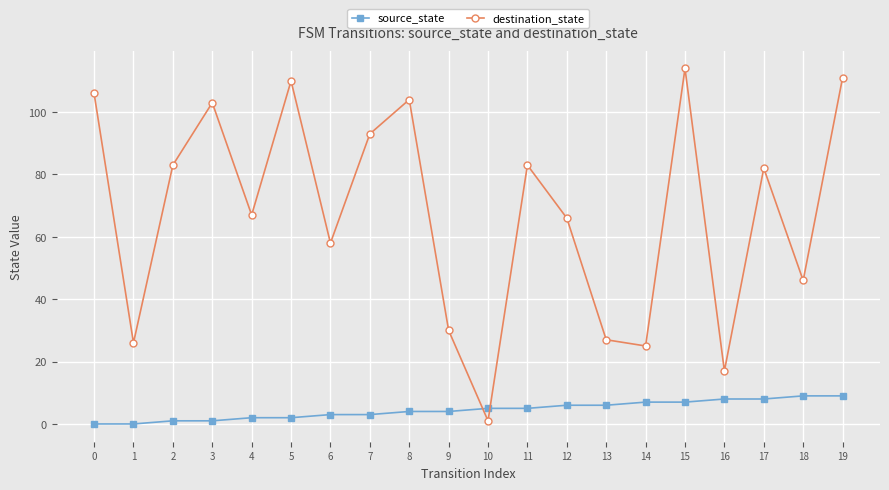

Which series has the largest total across all categories?

destination_state